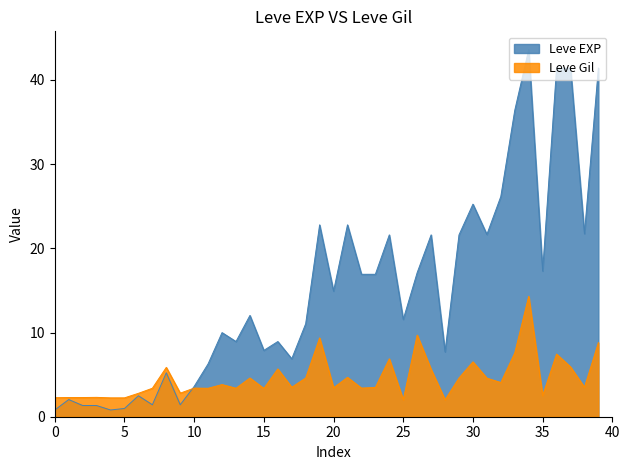

At how many categories does at least one series exceed 17?

16